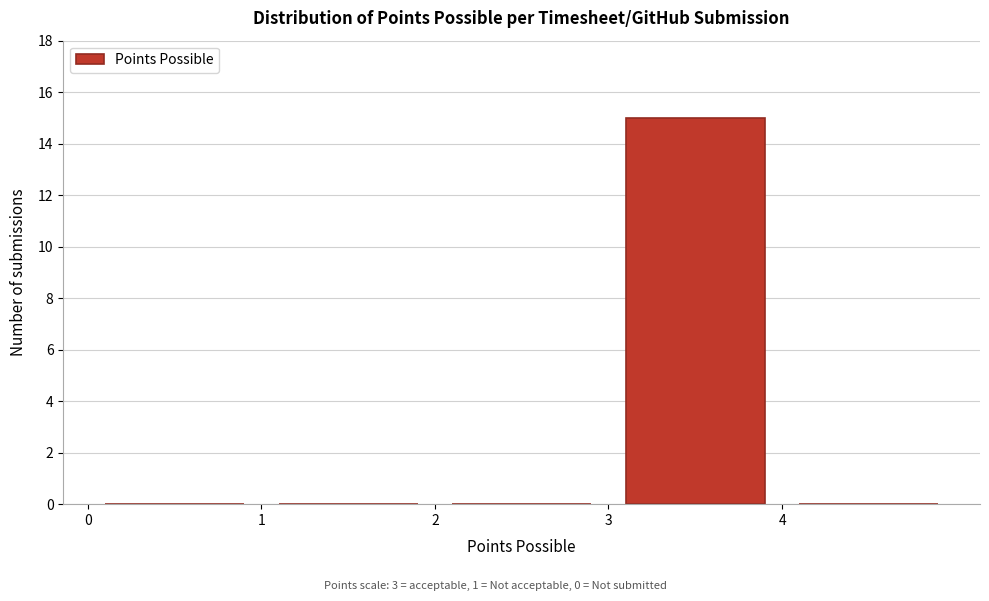

Reading left to right, list every bar in this chart as the range it spans on the x-axis followed by its height. The values are not printed on the chart, so give them approximately, as read against the axis.

0 to 1: 0
1 to 2: 0
2 to 3: 0
3 to 4: 15
4 to 5: 0